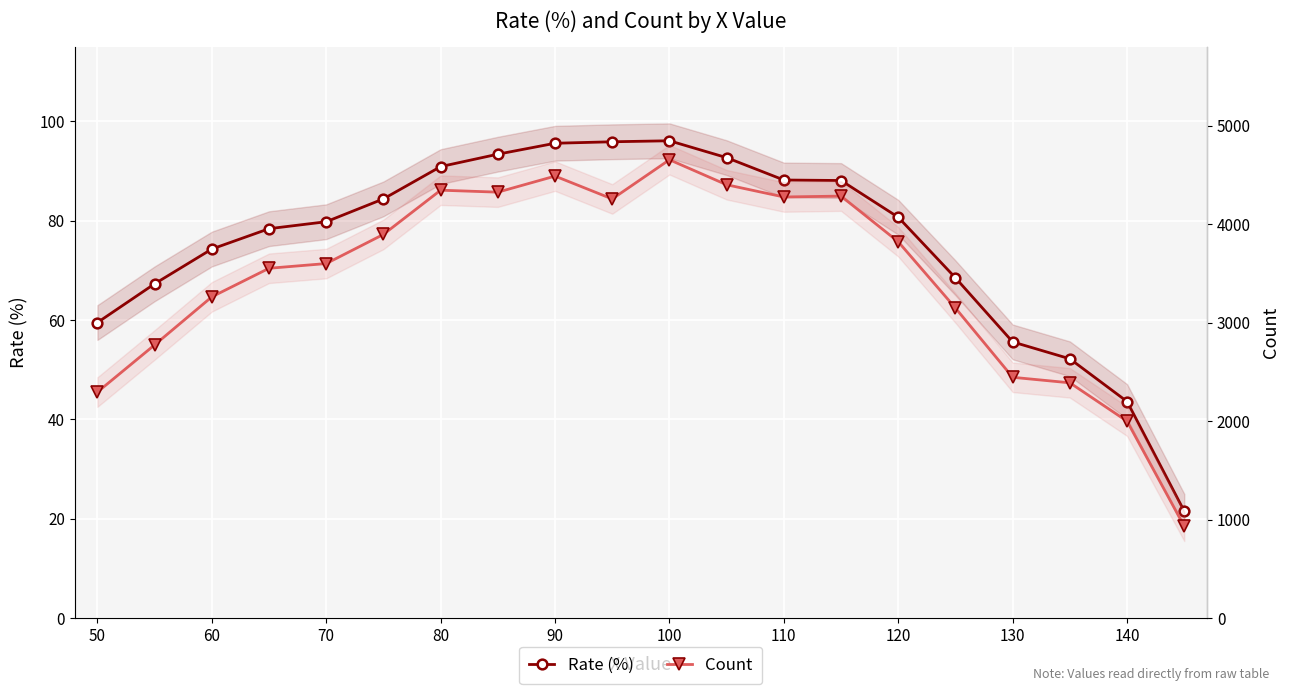

How many series are shown in this chart?

2